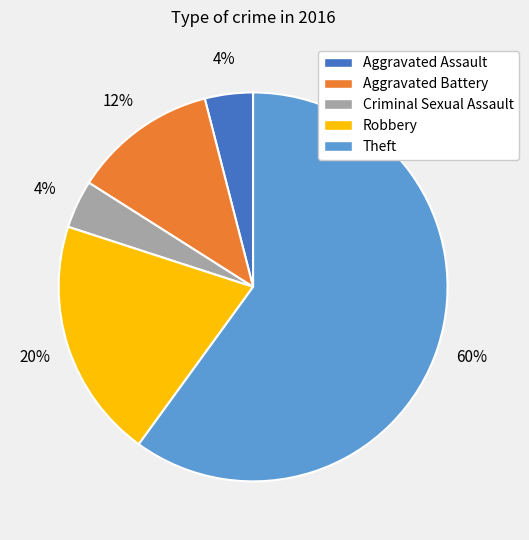

How many segments does this pie chart have?

5